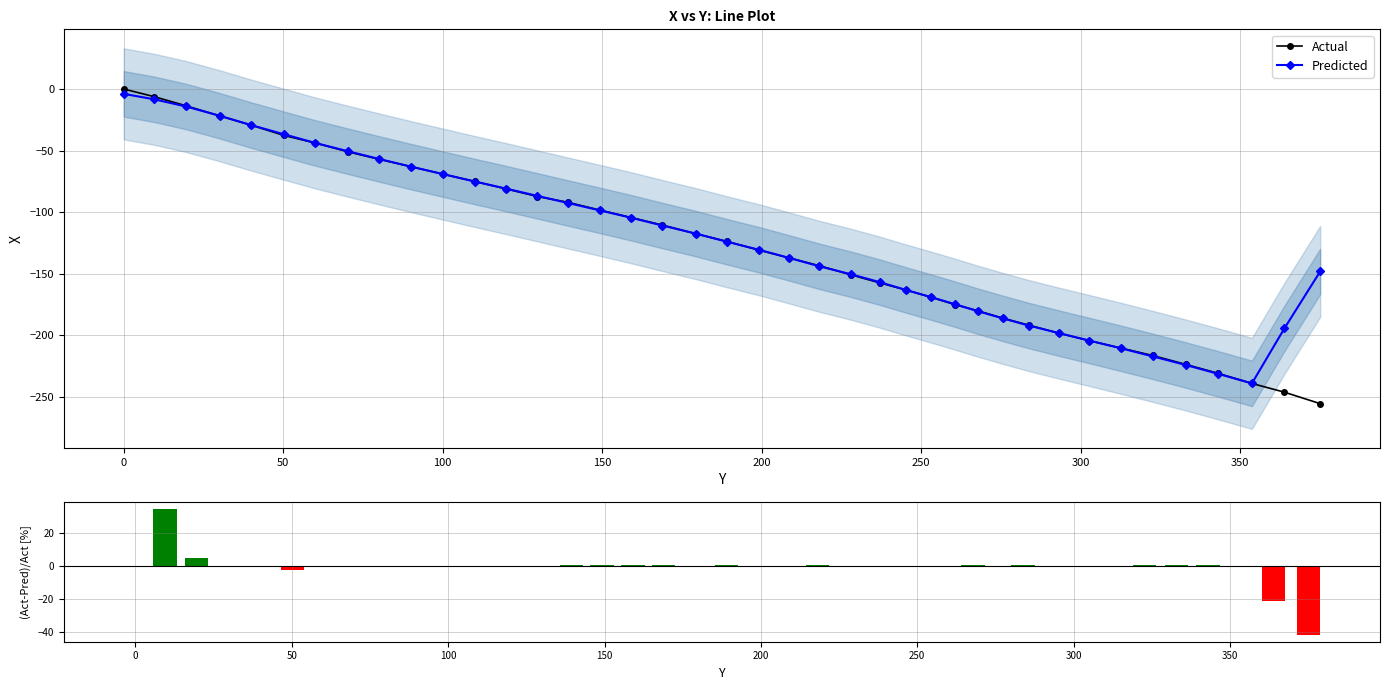

What is the lowest value of the Predicted series?

-239.0